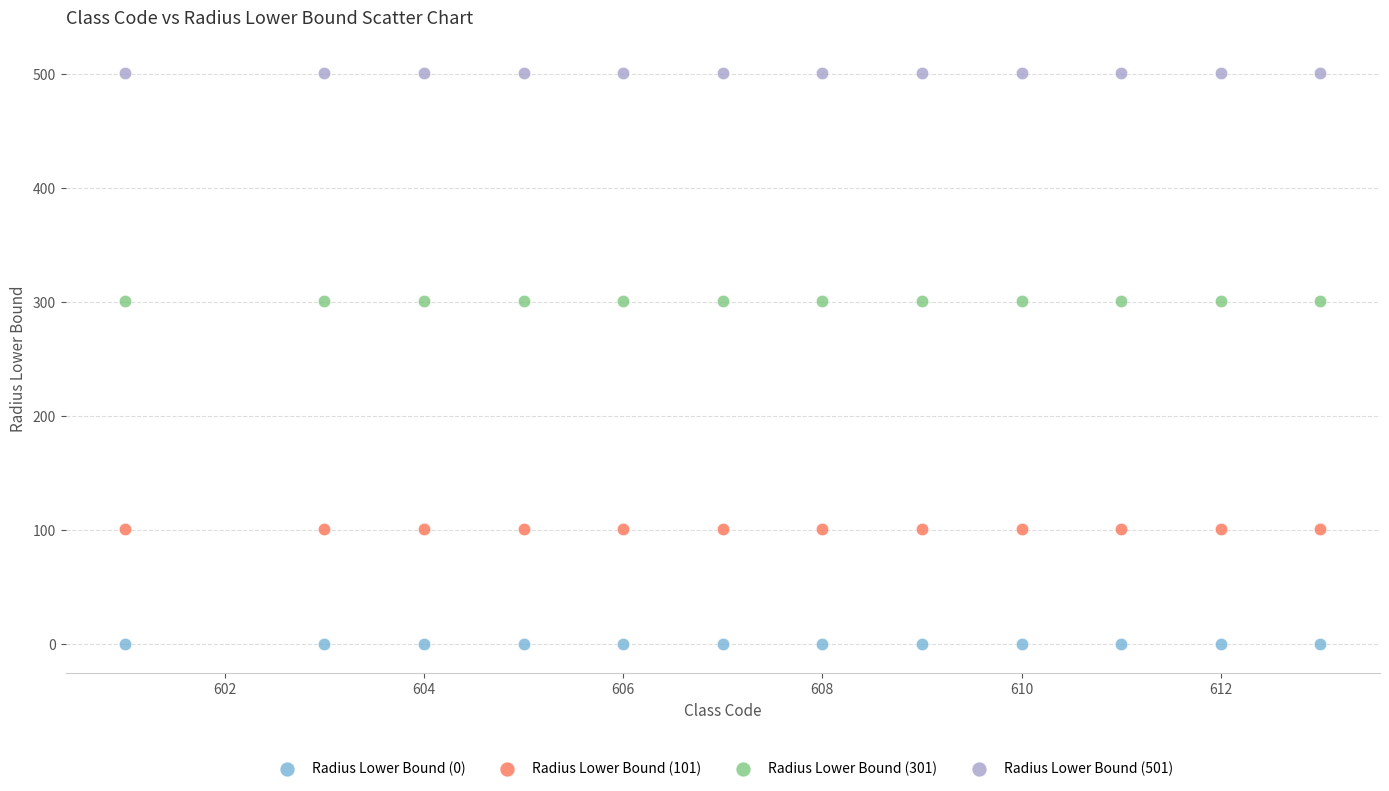

Which series contains the highest Y value?

Radius Lower Bound (501)